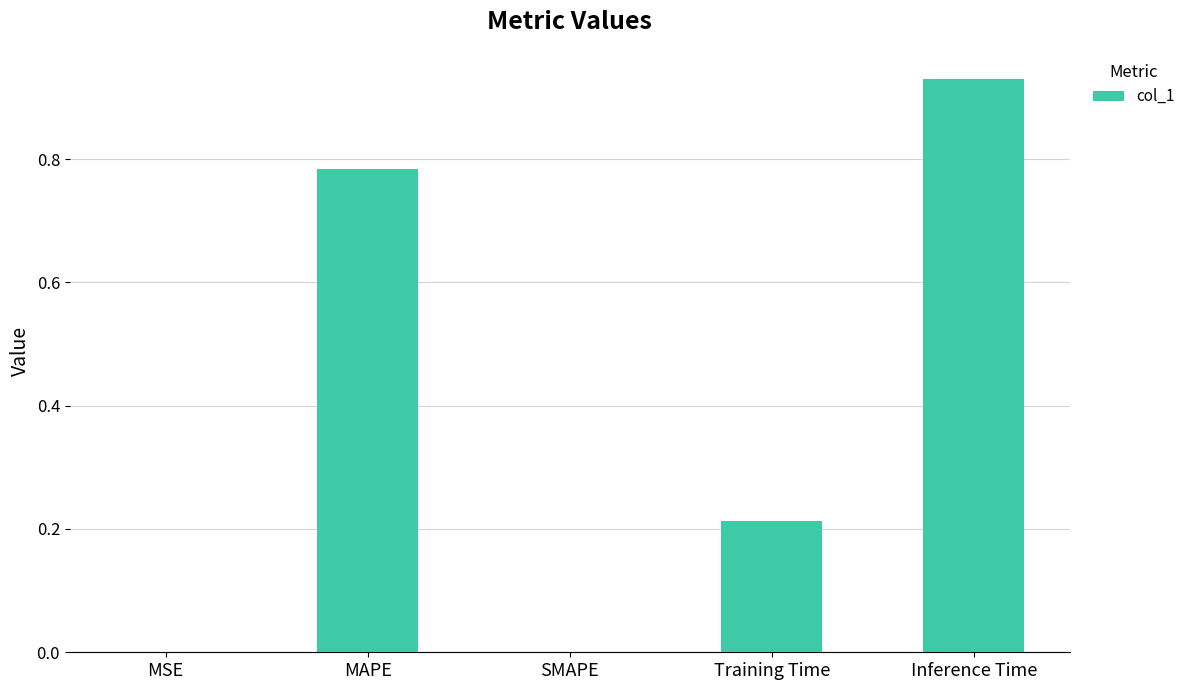

How many data points does each series have?

5